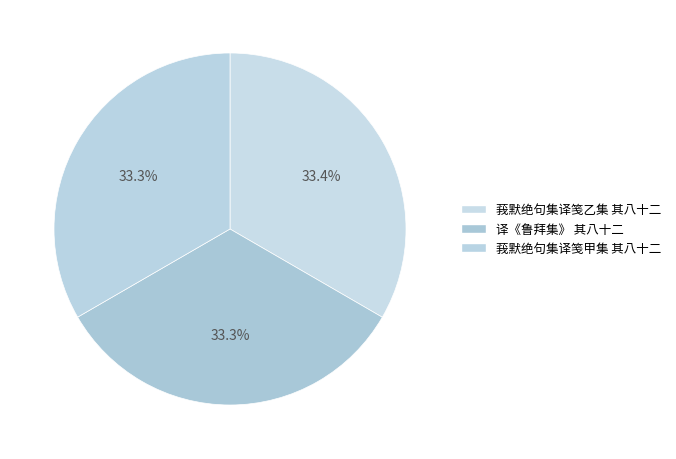

Rank the categories by value from lowest to highest.

译《鲁拜集》 其八十二, 莪默绝句集译笺甲集 其八十二, 莪默绝句集译笺乙集 其八十二